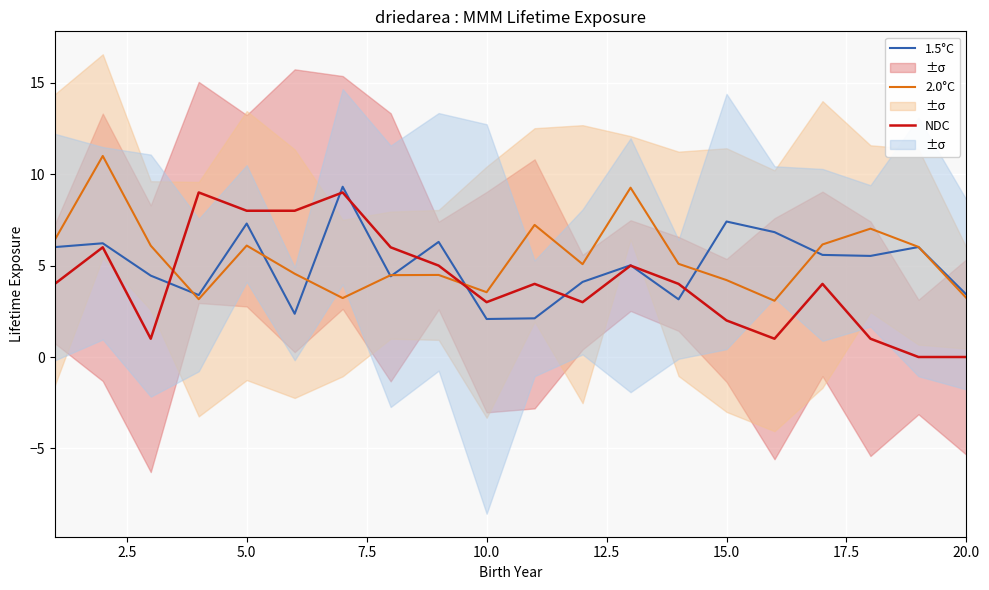

What is the highest value of the 1.5°C series?

9.3